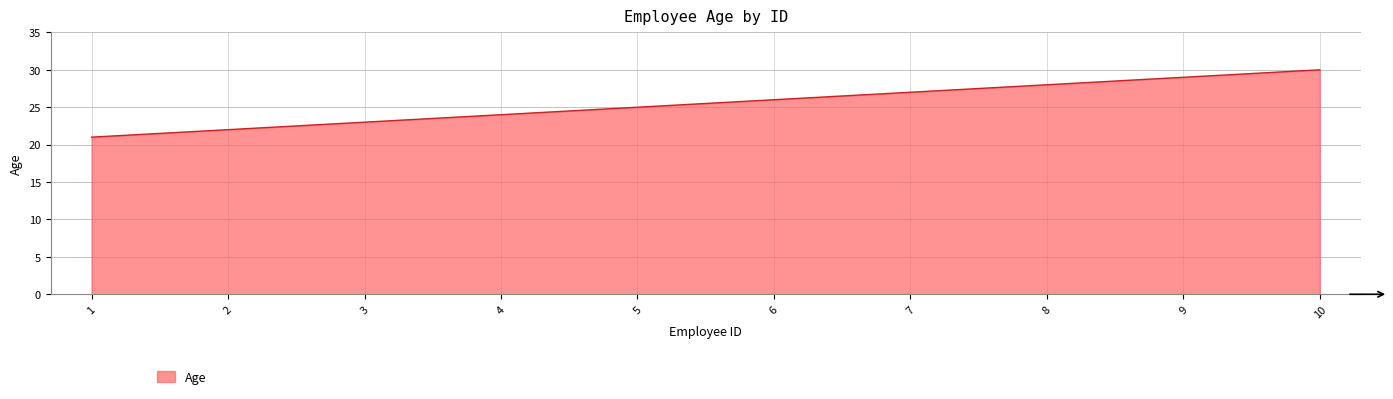

What is the sum of the values at 9 and 1?

50